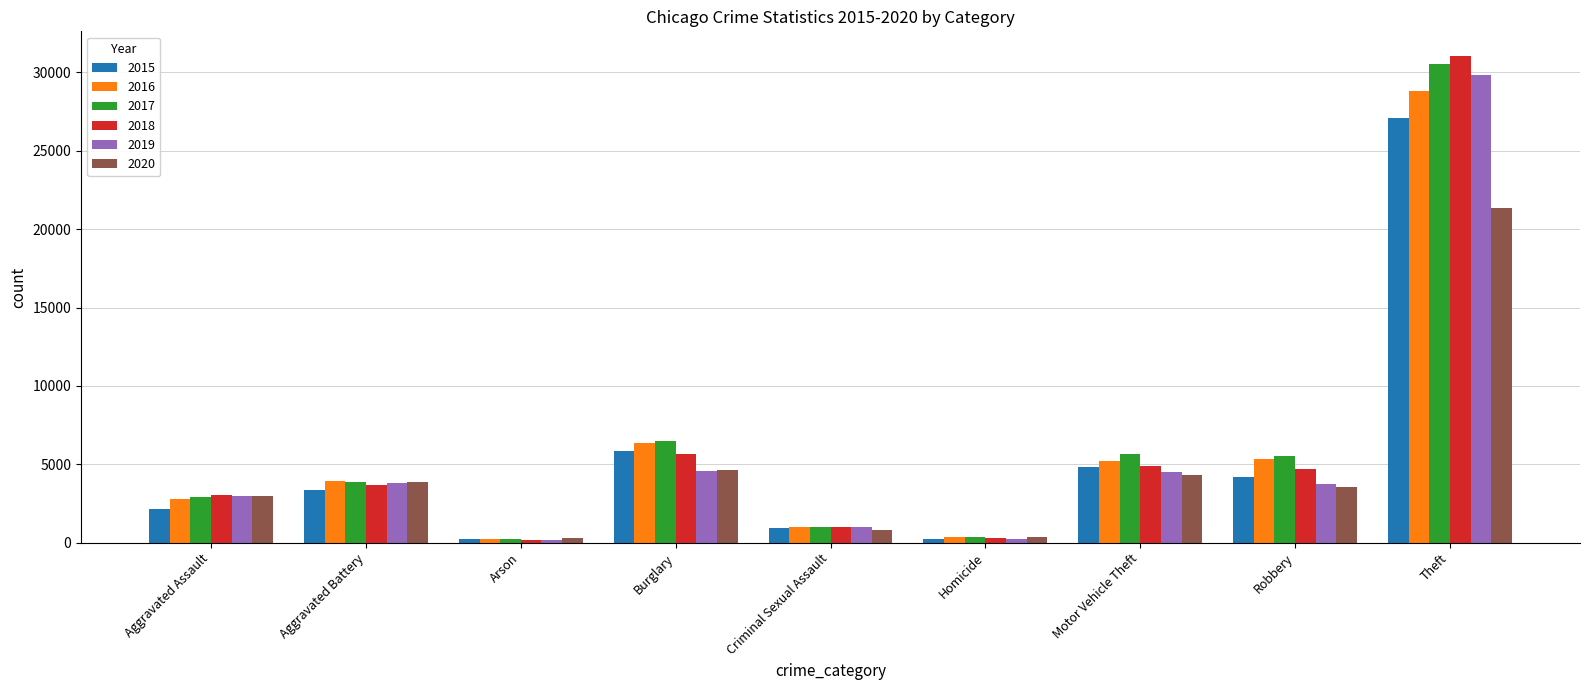

Which category has the highest value across all series?

Theft